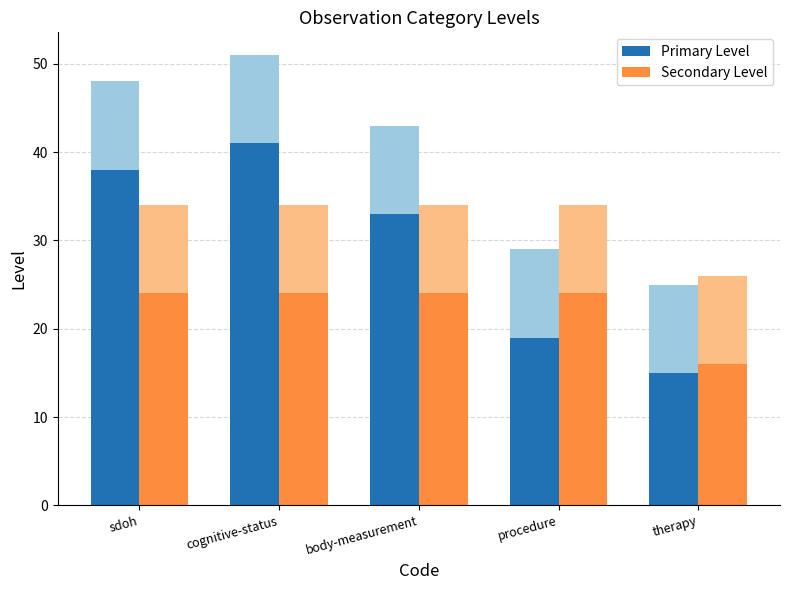

Reading right to left, what are all the values shown in this chart?

Primary Level: 15	19	33	41	38
Secondary Level: 16	24	24	24	24